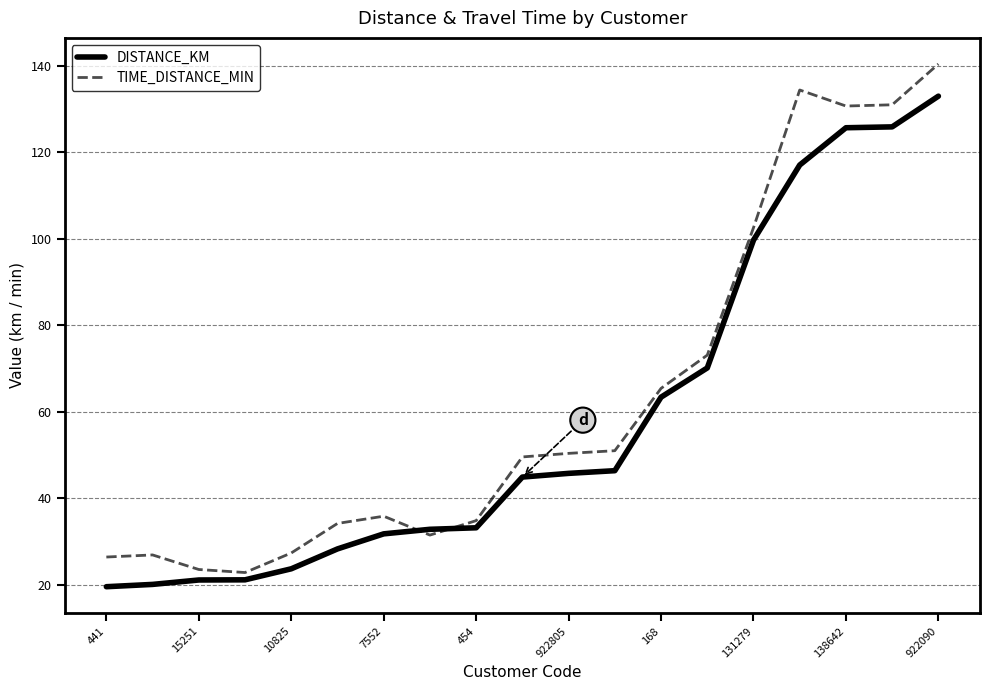

After their last crossing, which series has the higher values: TIME_DISTANCE_MIN or DISTANCE_KM?

TIME_DISTANCE_MIN